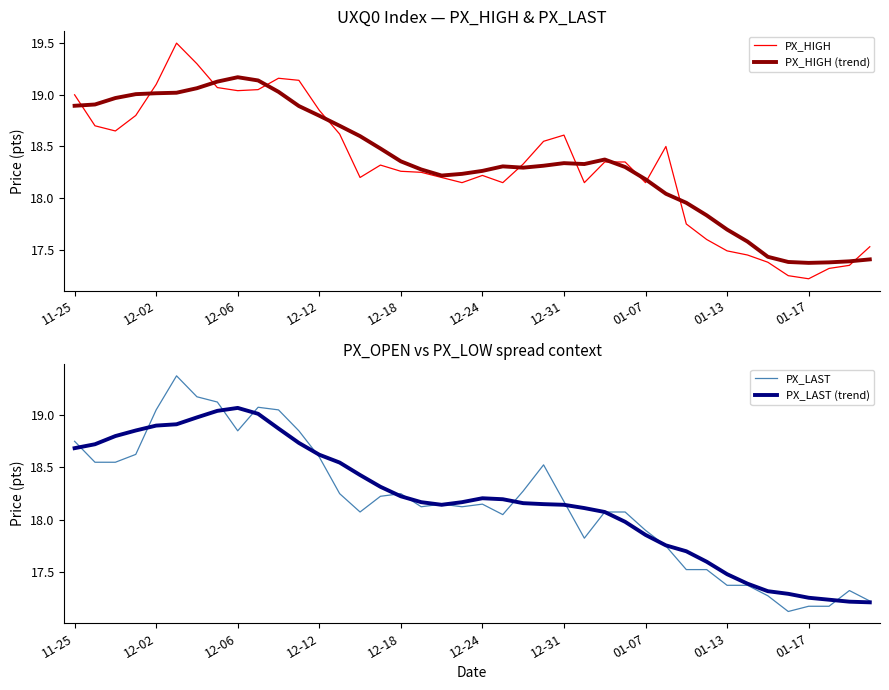

What is the difference between the second highest and second lowest values in the PX_LAST (trend) series?

1.8